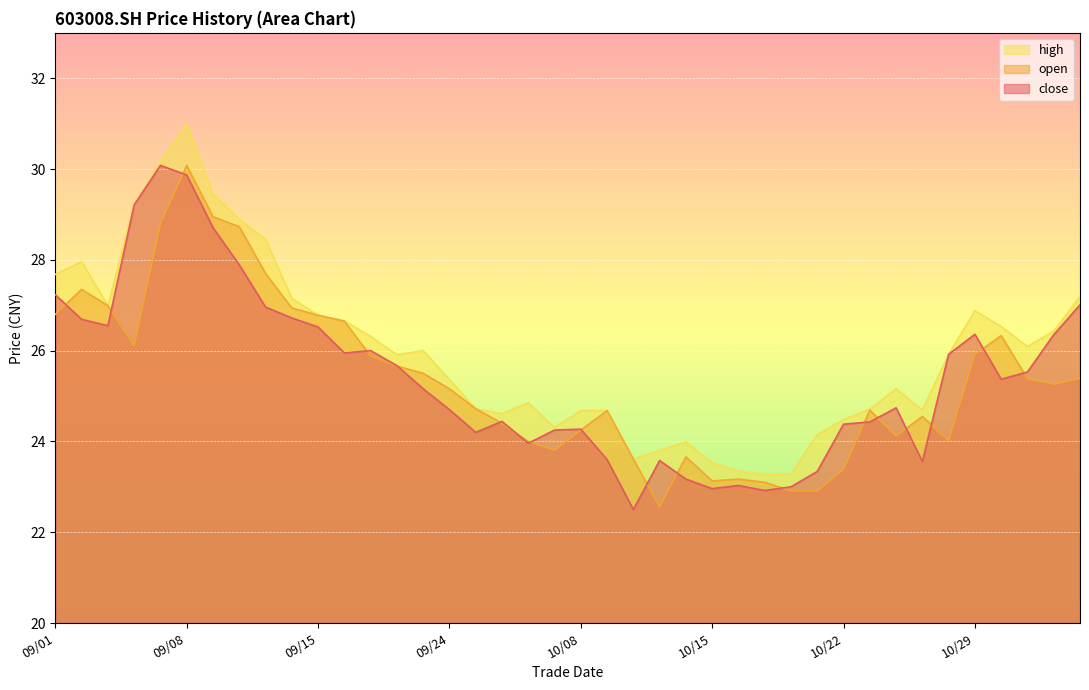

Which series has the largest range (max minus min)?

high